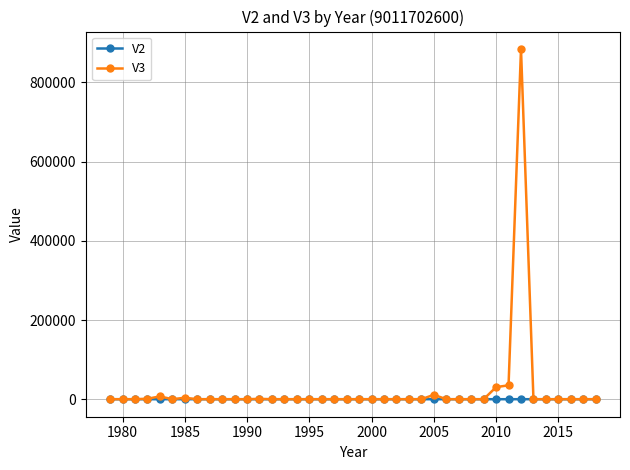

Which series has the widest spread of values?

V3